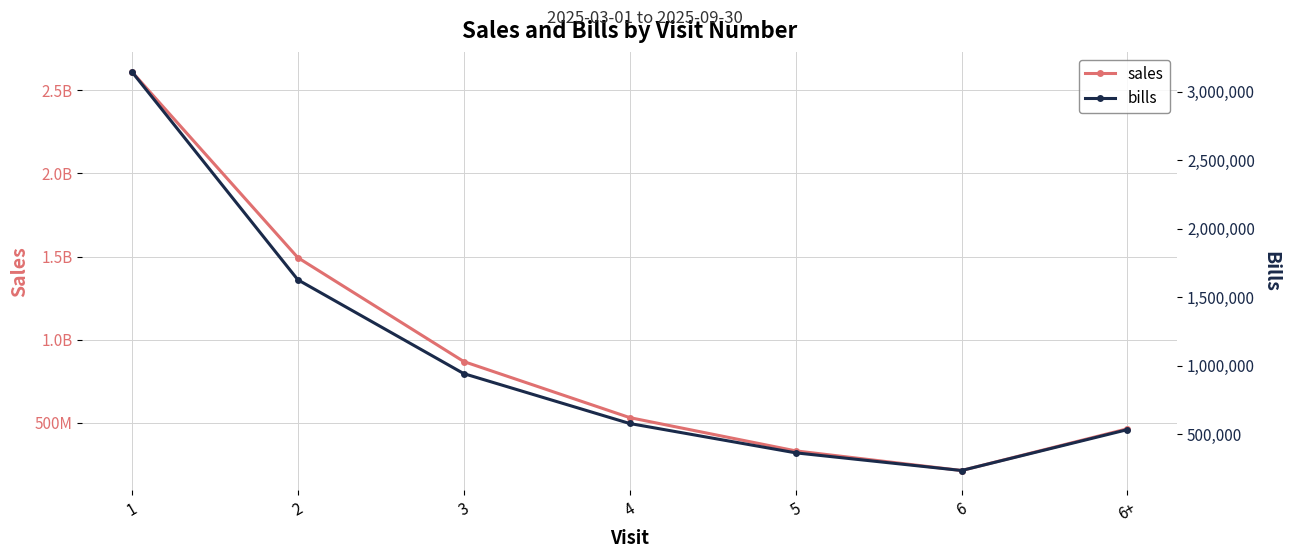

What is the label of the 3rd point from the left?

3